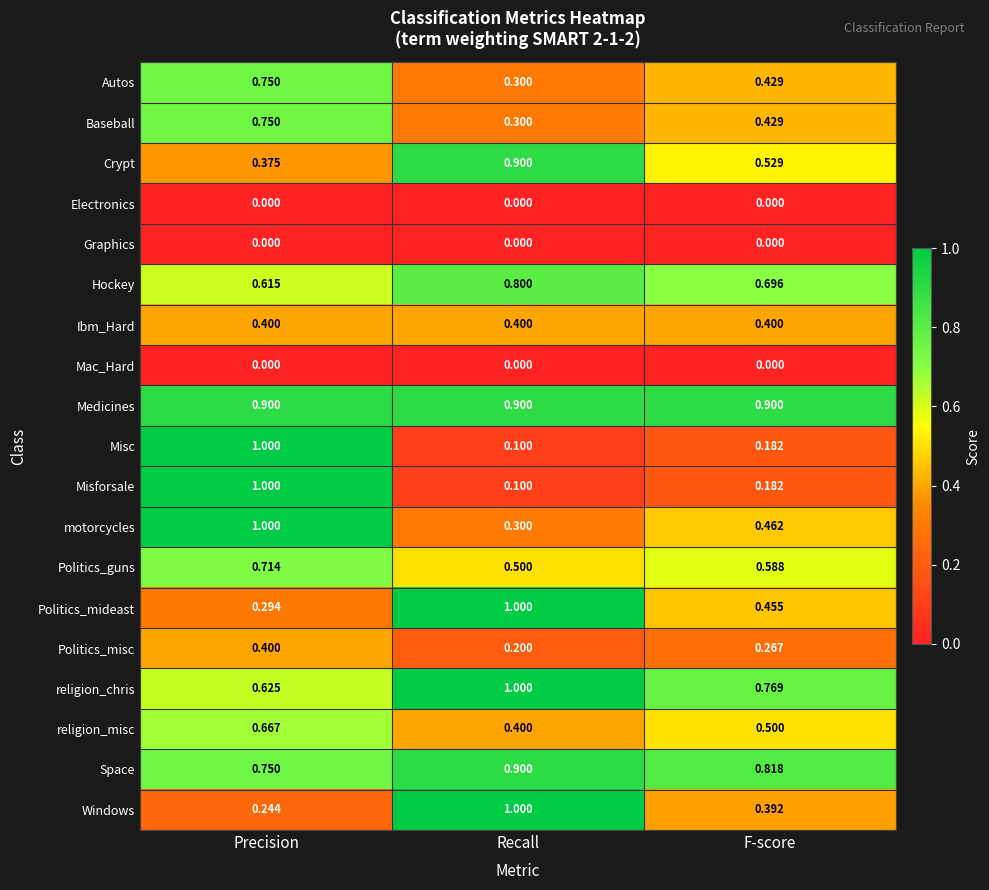

Is the value of motorcycles at Recall greater than the value of Windows at Recall?

No